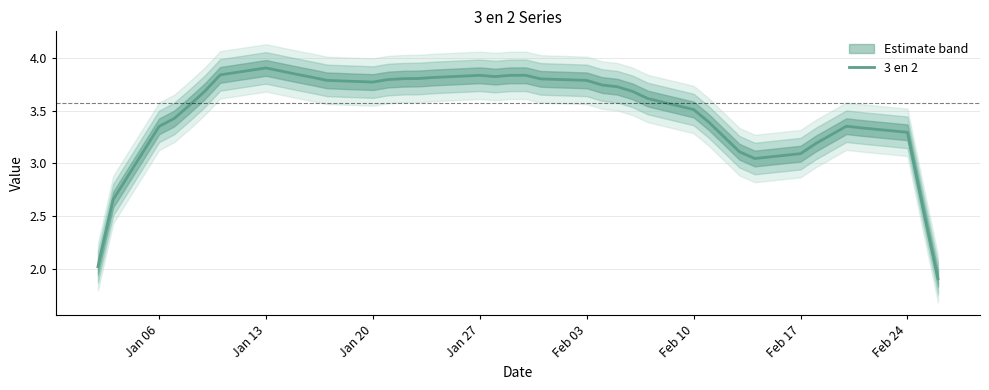

Reading right to left, extract all data points from this chart.

1.9	2.6	3.3	3.3	3.4	3.3	3.2	3.1	3.0	3.1	3.3	3.4	3.5	3.6	3.7	3.7	3.7	3.8	3.8	3.8	3.8	3.8	3.8	3.8	3.8	3.8	3.8	3.8	3.8	3.8	3.8	3.9	3.9	3.8	3.7	3.6	3.4	3.4	2.7	2.0